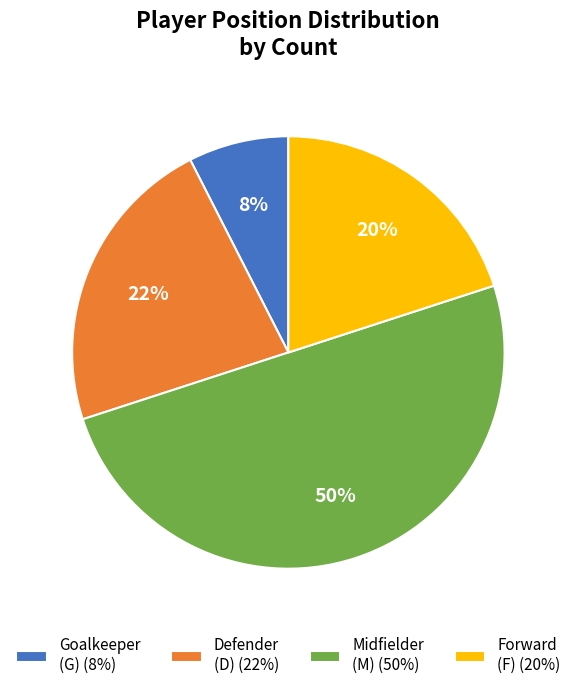

Which slice is the largest?

Midfielder (M) (50%)